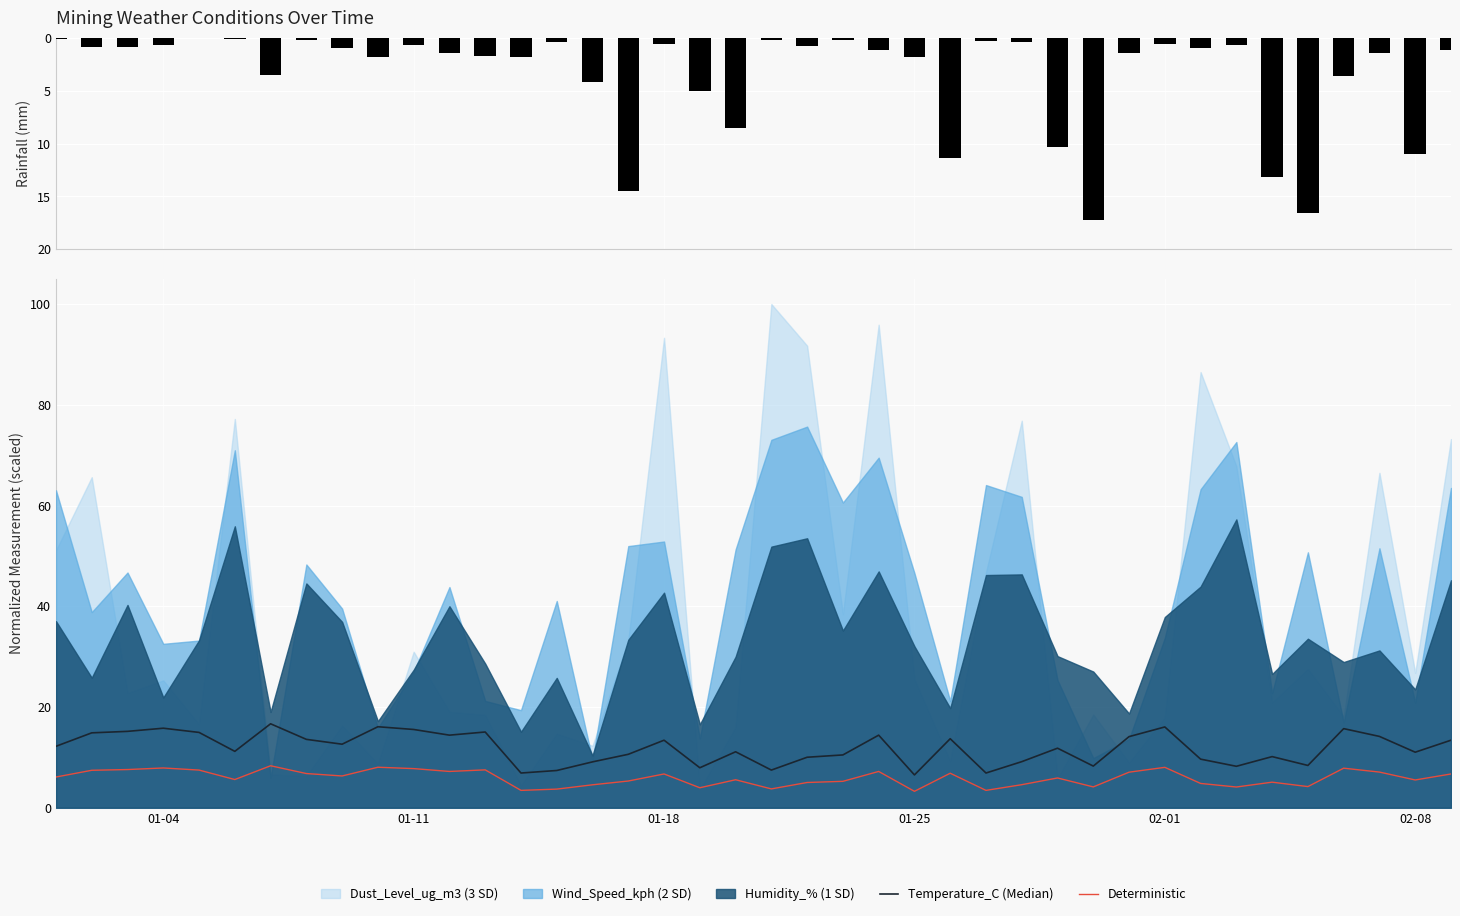

The value of Deterministic at 01-25 is 3.3. True or false?

True